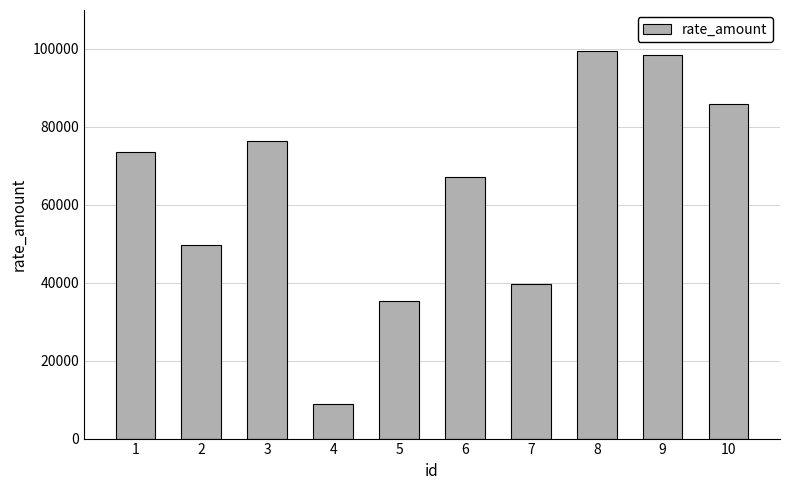

What is the value of the 7th bar from the left?

39789